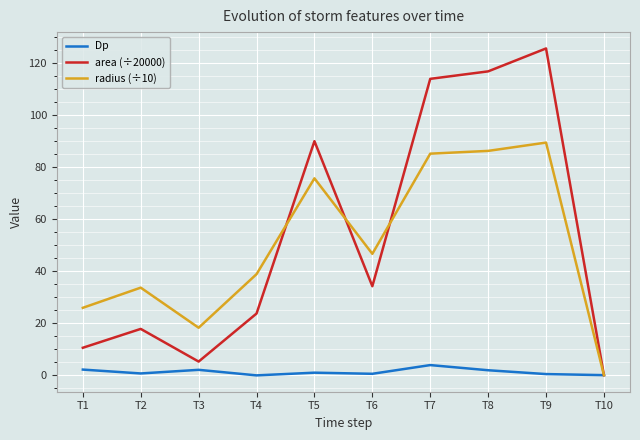

What is the highest value of the area (÷20000) series?

125.6